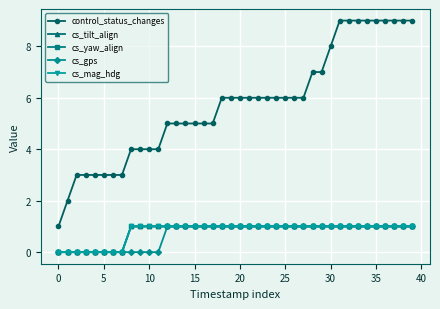

True or false: cs_tilt_align and cs_mag_hdg cross at least once.

False